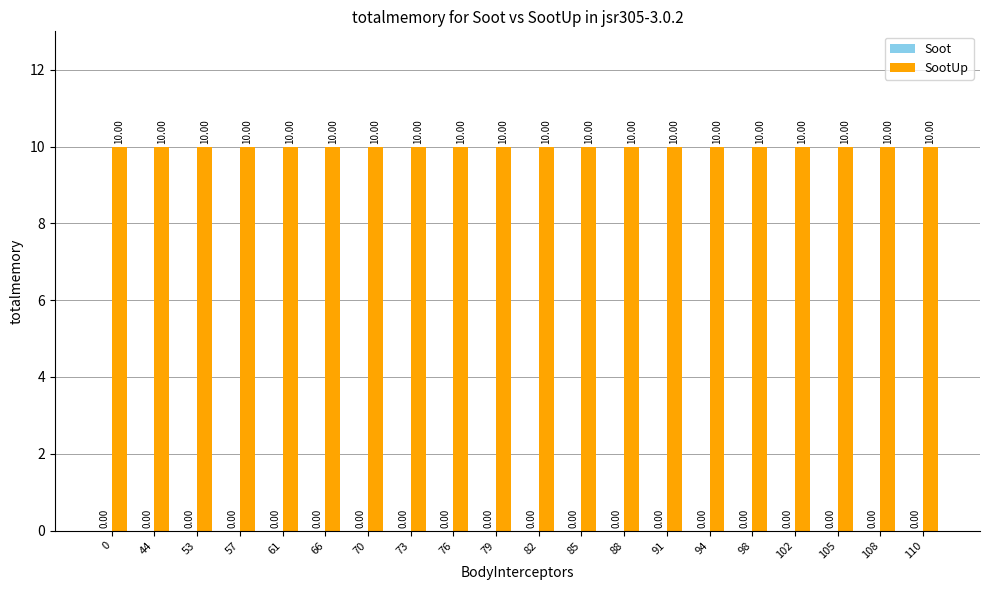

Reading right to left, extract all data points from this chart.

Soot: 0	0	0	0	0	0	0	0	0	0	0	0	0	0	0	0	0	0	0	0
SootUp: 10	10	10	10	10	10	10	10	10	10	10	10	10	10	10	10	10	10	10	10